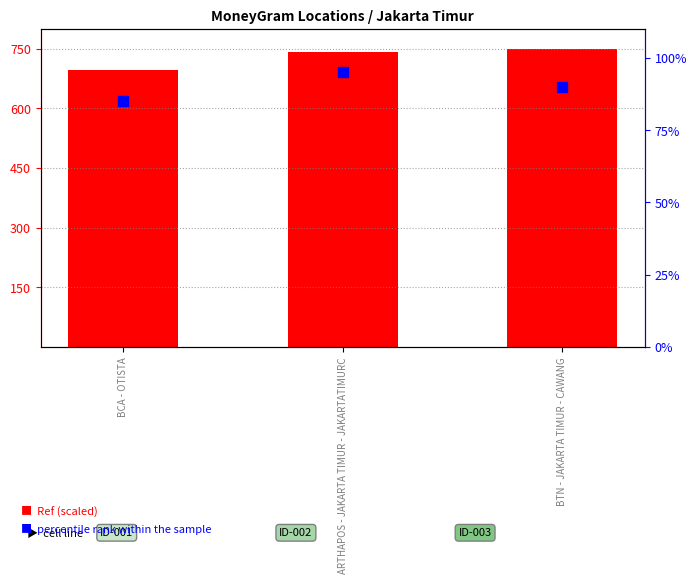

Which series has the widest spread of Y values?

Ref (scaled)